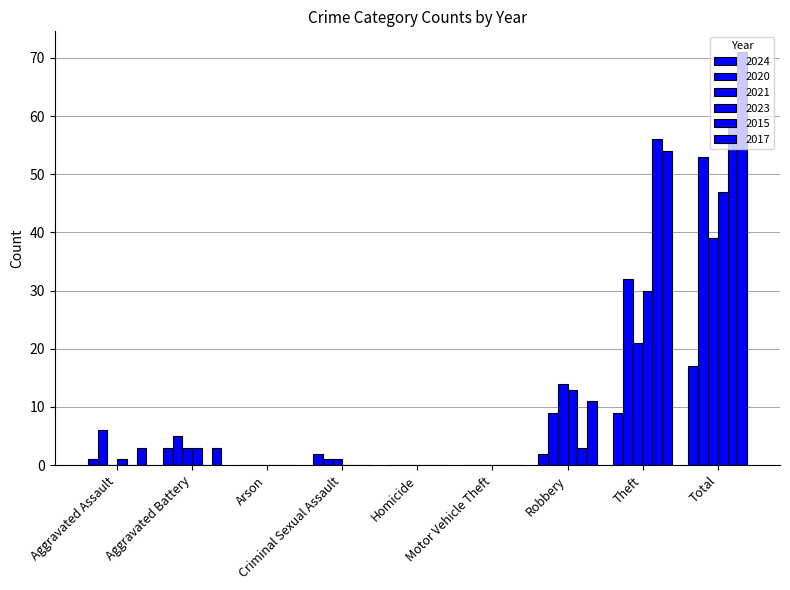

How many groups of bars are there?

9